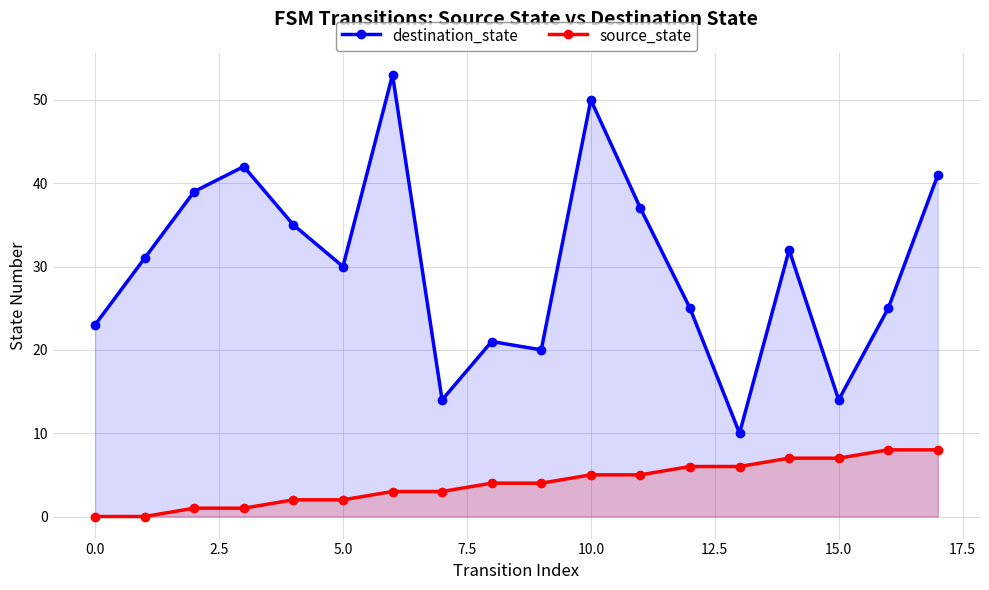

What is the difference between the second highest and second lowest values in the destination_state series?

36